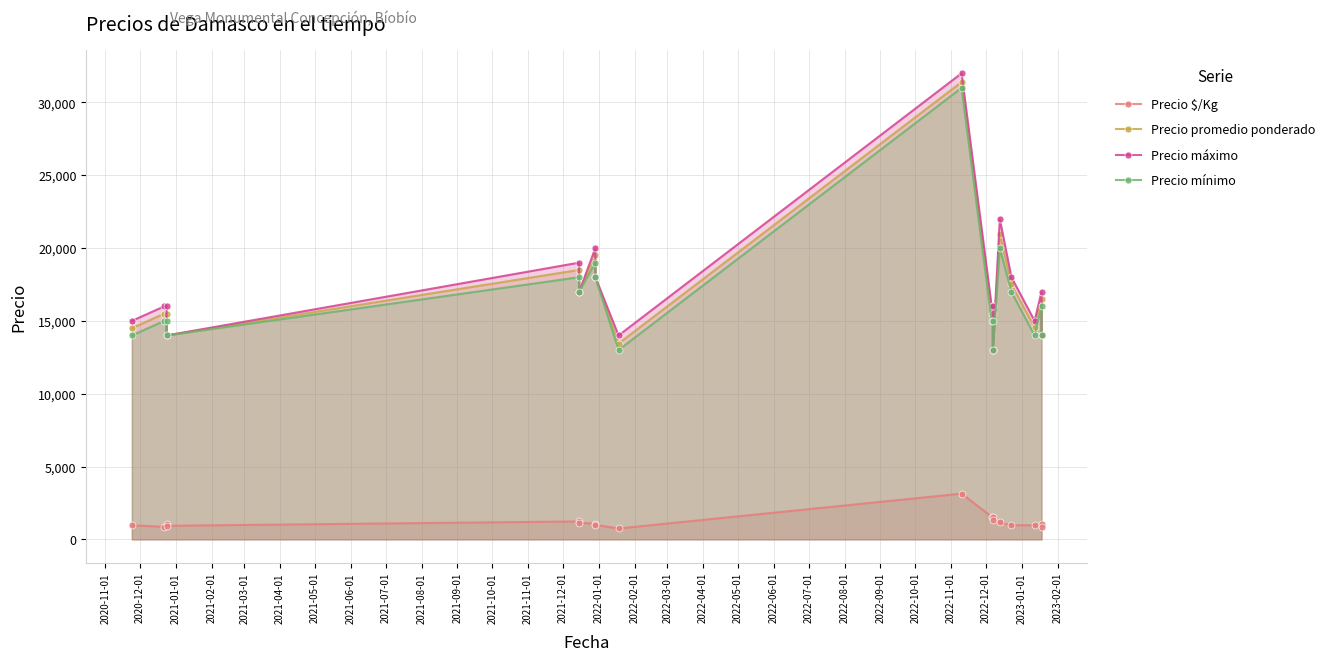

Between 2022-02-01 and 2021-04-01, which is larger?

2021-04-01